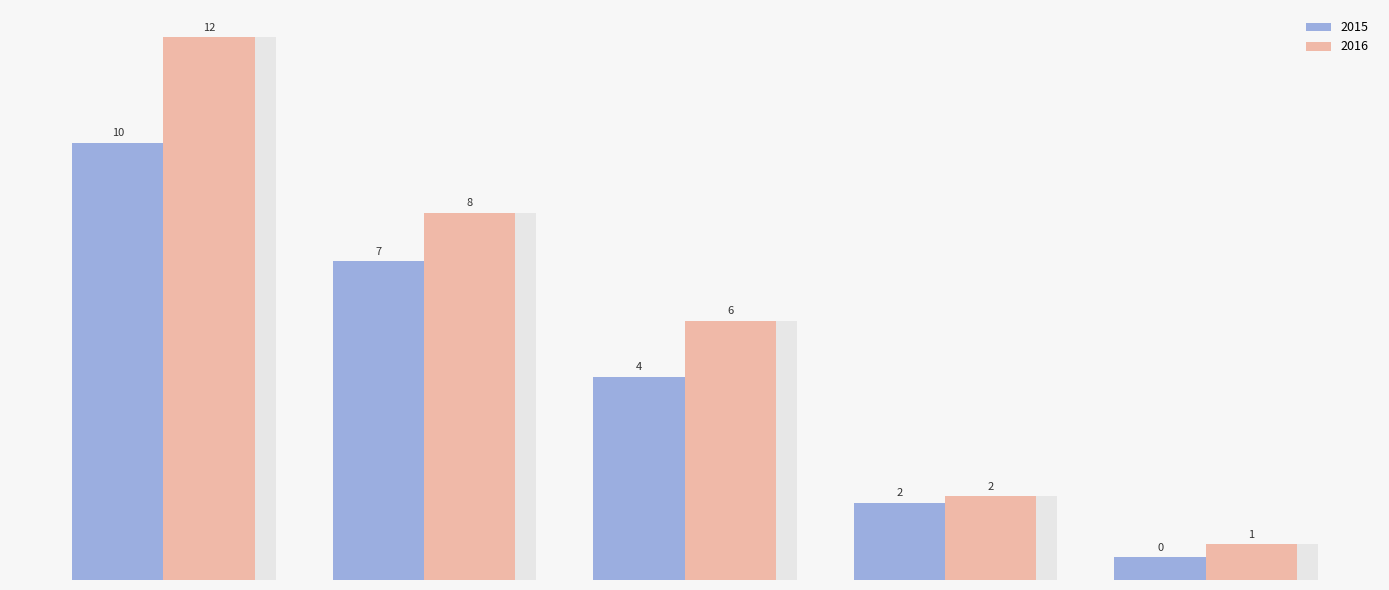

At which category does the chart reach its peak across all series?

Robbery